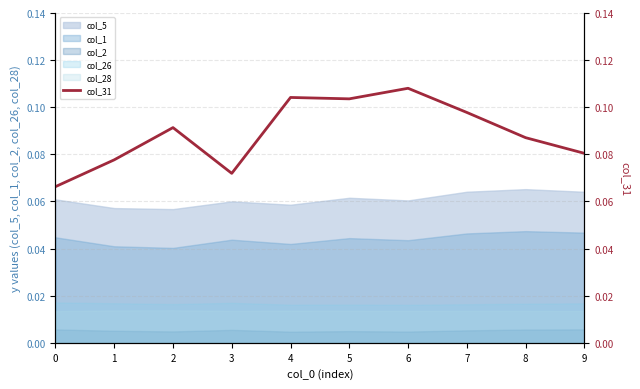

True or false: the data shows 0.1 at 1.

True